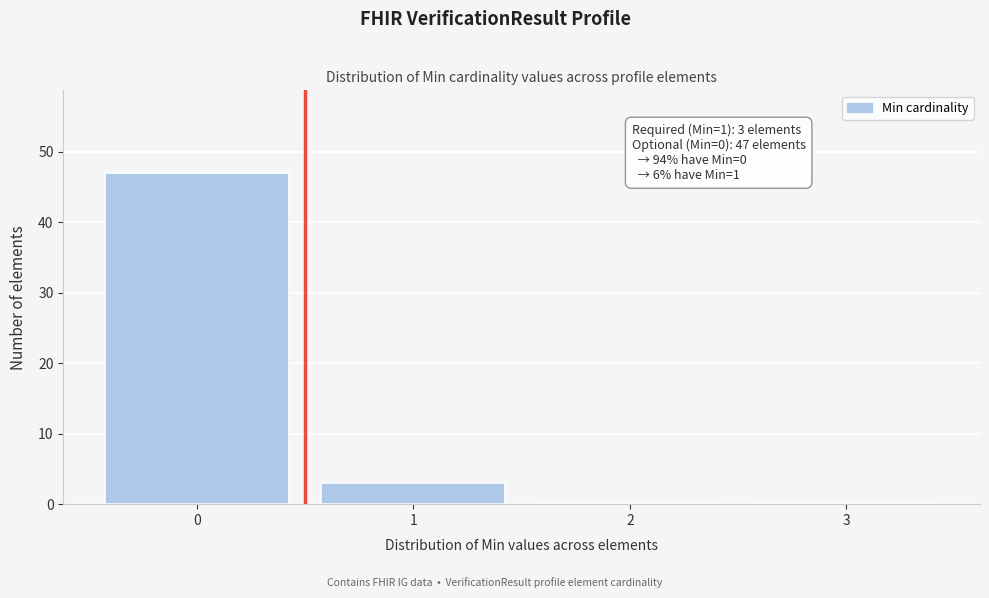

Over which range of the x-axis is the bar tallest?

-0.5 to 0.5